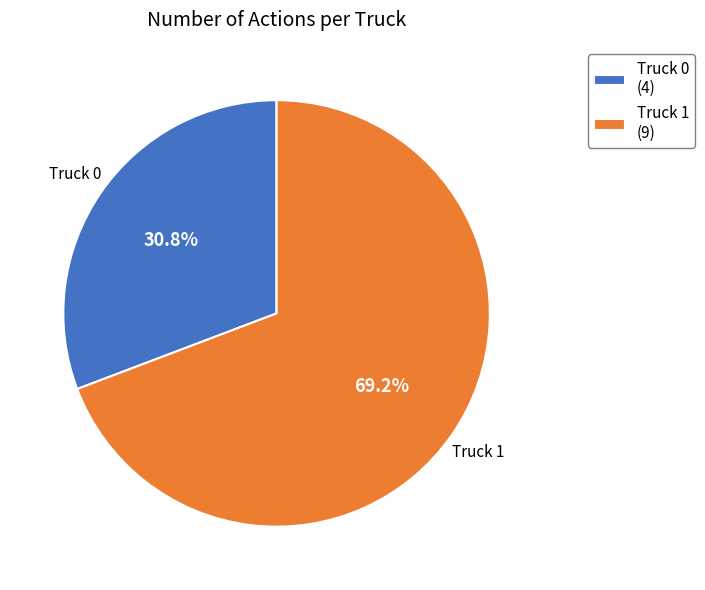

What is the majority slice?

Truck 1